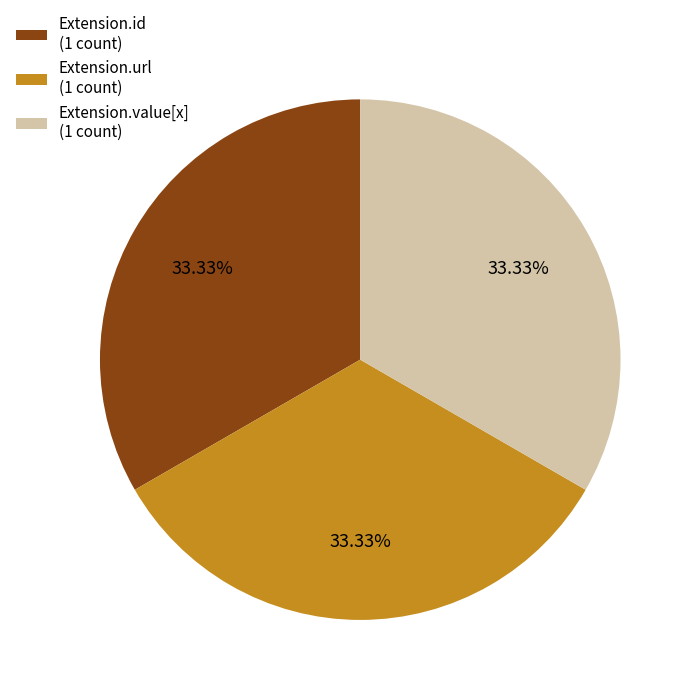

Is the sum of Extension.id (1 count) and Extension.url (1 count) greater than half?

Yes